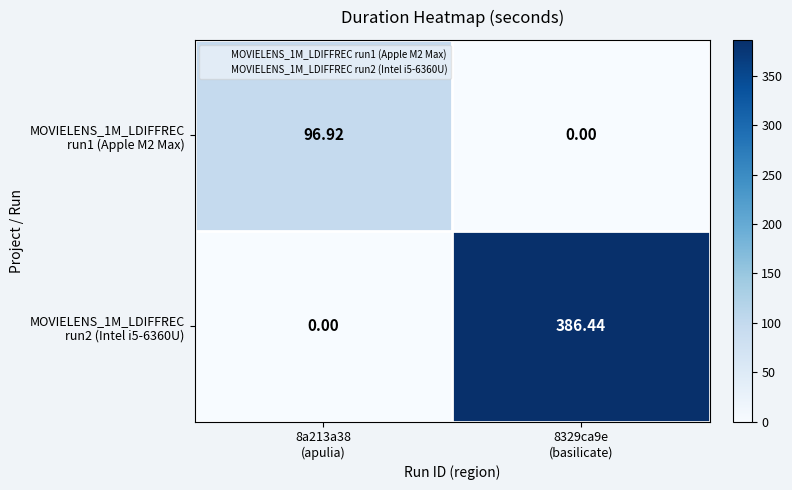

Count the number of categories in the chart.

2